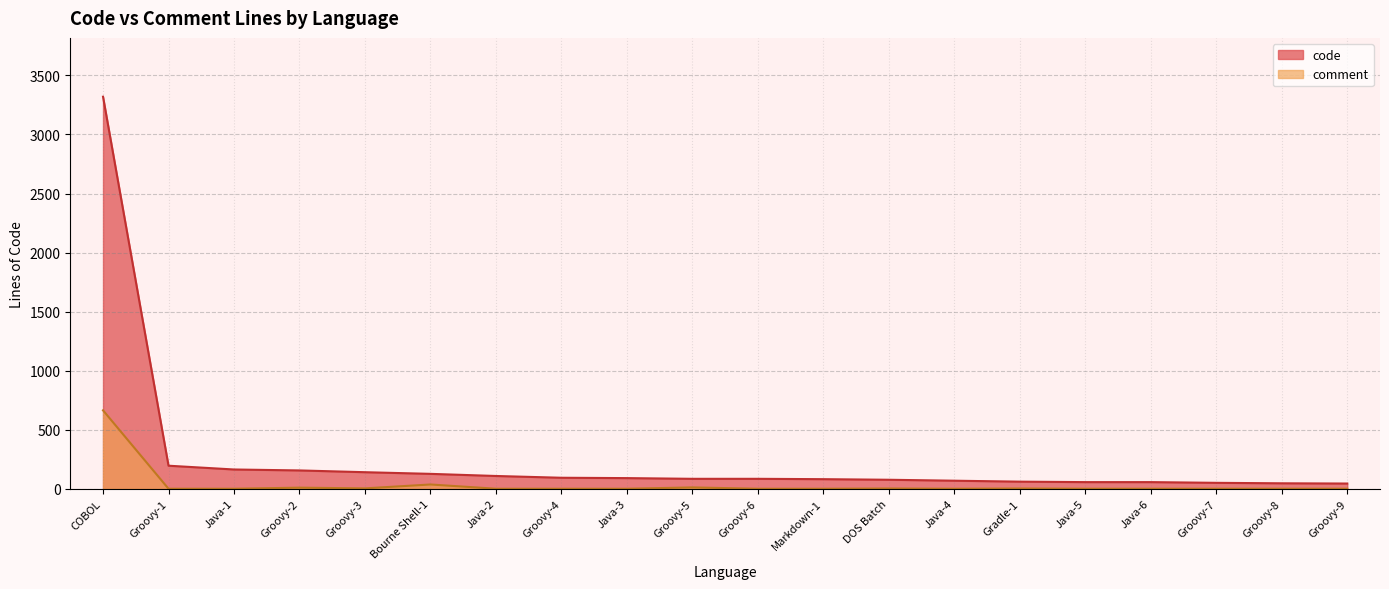

What is the label of the 8th point from the left?

Groovy-4